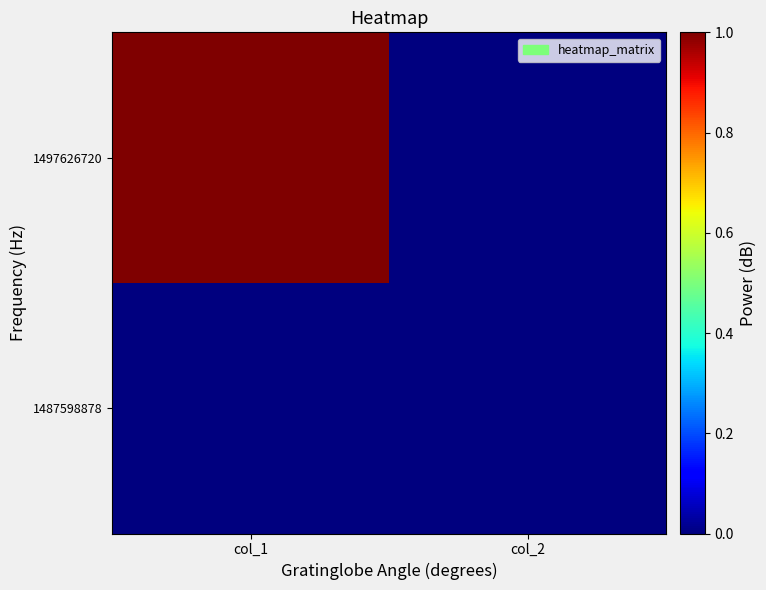

Which category has the lowest value across all series?

col_1